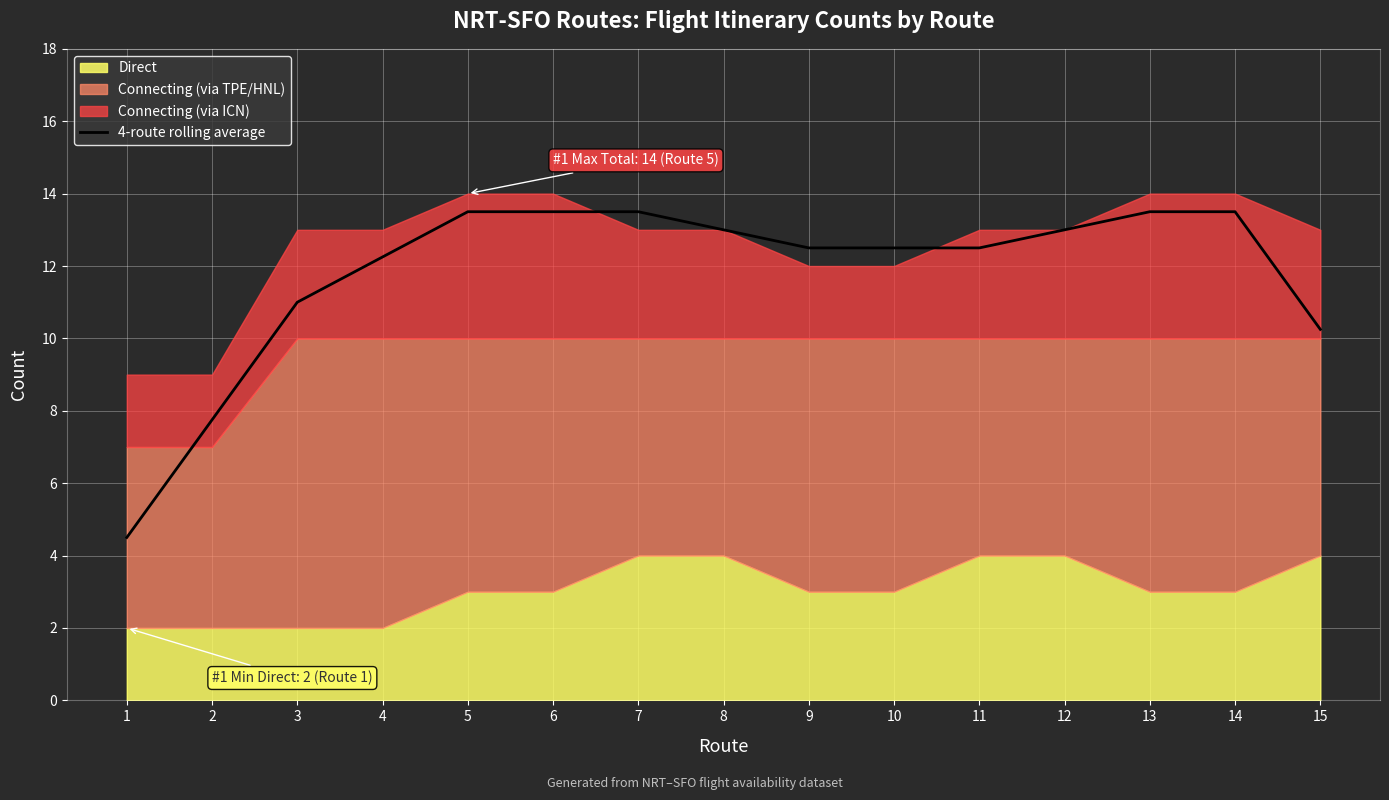

Rank the categories by value from lowest to highest.

1, 2, 15, 3, 4, 9, 10, 11, 8, 12, 5, 6, 7, 13, 14